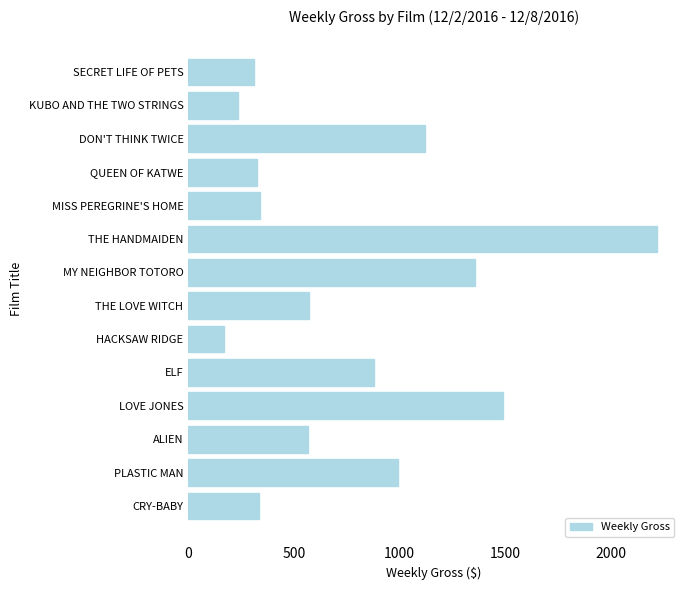

At which label is the value closest to 1192?

DON'T THINK TWICE